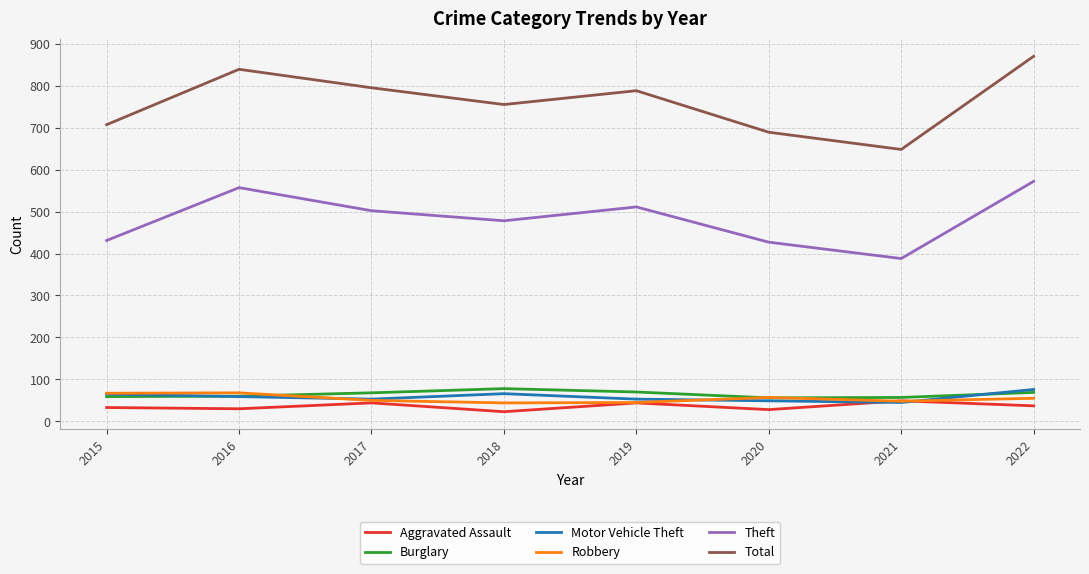

Between 2015 and 2016, which series saw the biggest shift?

Total